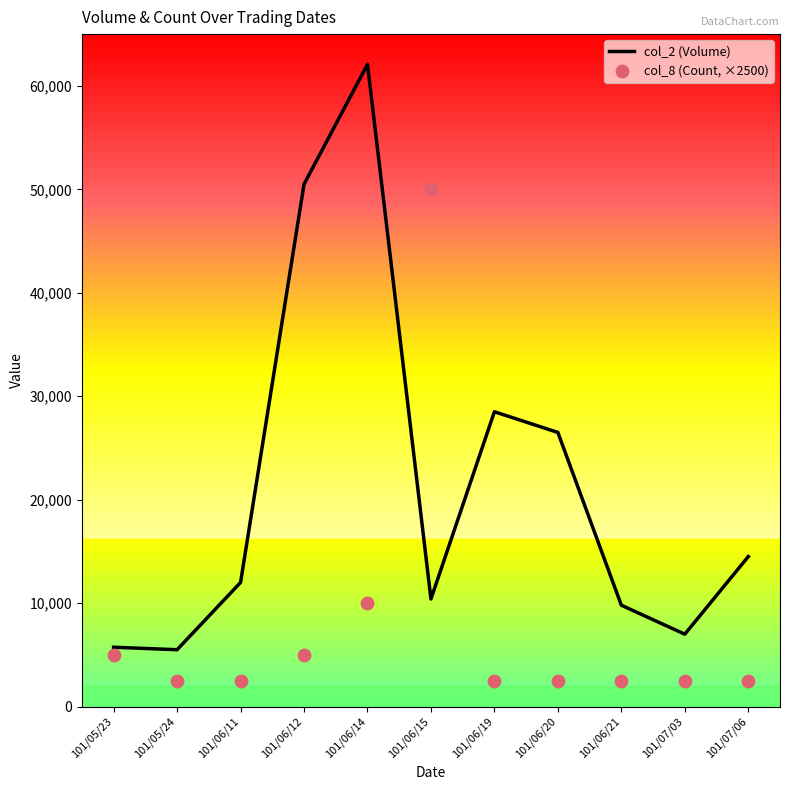

Which series has the widest spread of Y values?

col_2 (Volume)